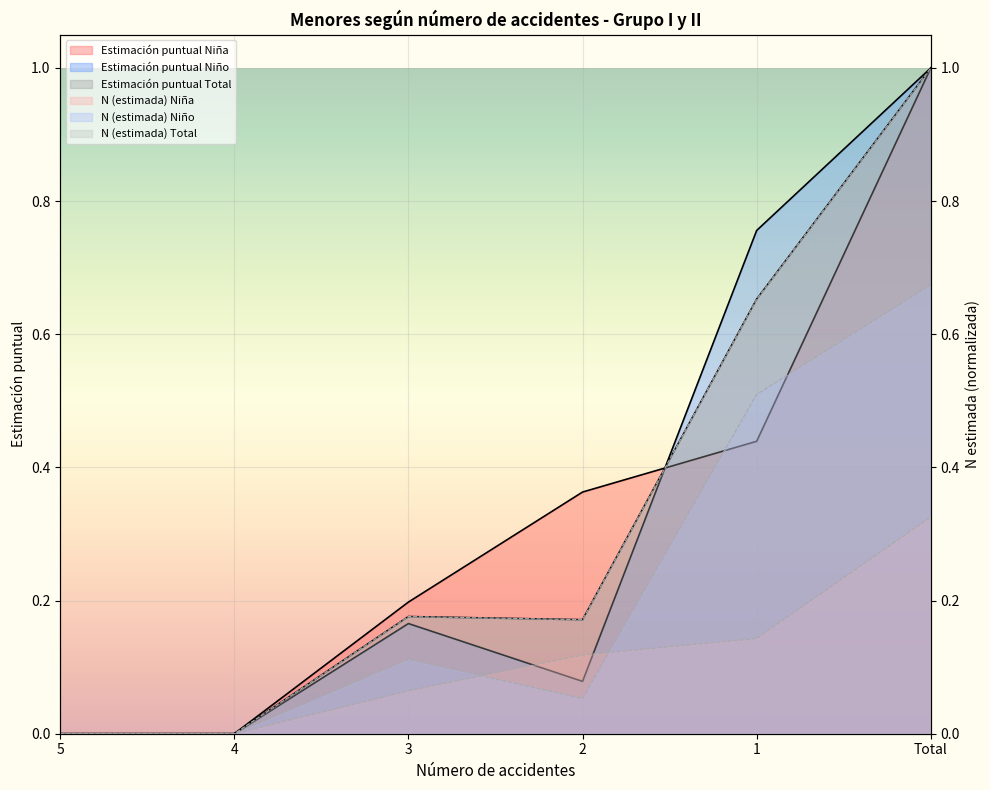

How many data points in Estimación puntual Niña are above 0?

4